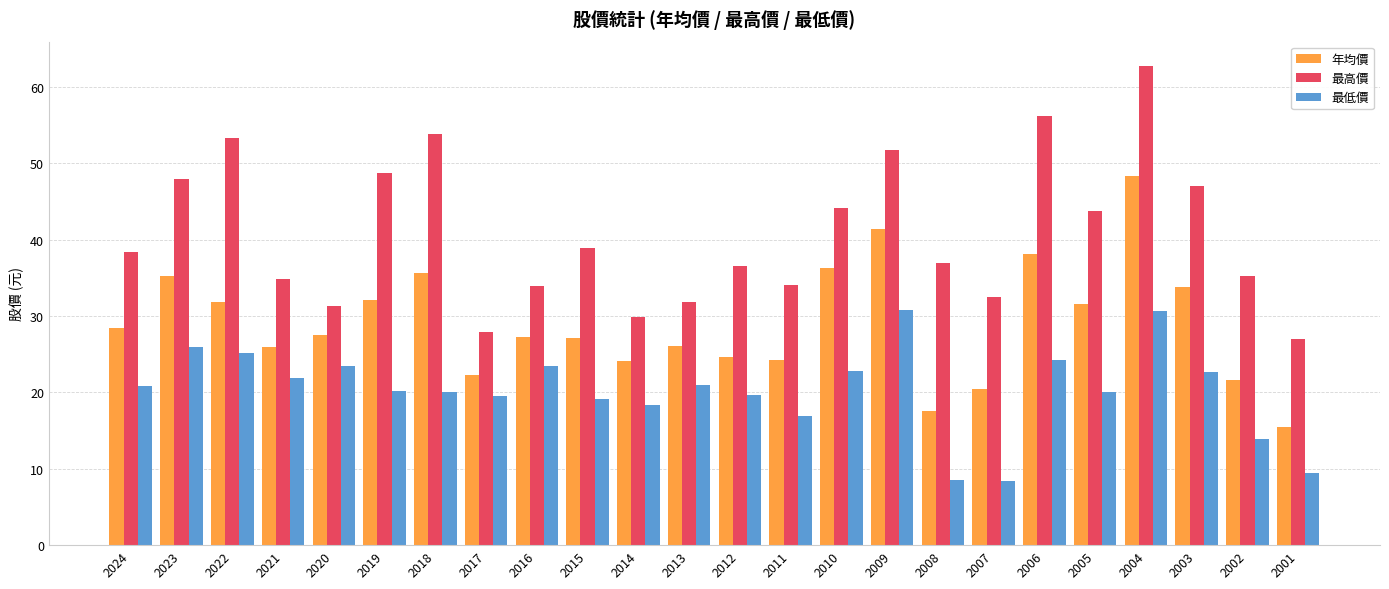

Which series changed the most between 2018 and 2015?

最高價